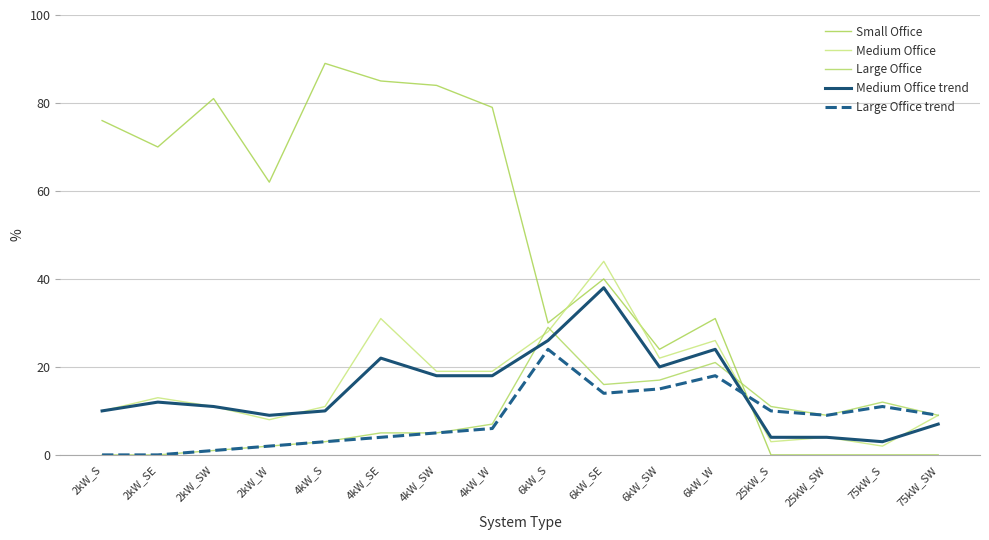

Is the value of Large Office at 2kW_W greater than the value of Medium Office trend at 2kW_W?

No